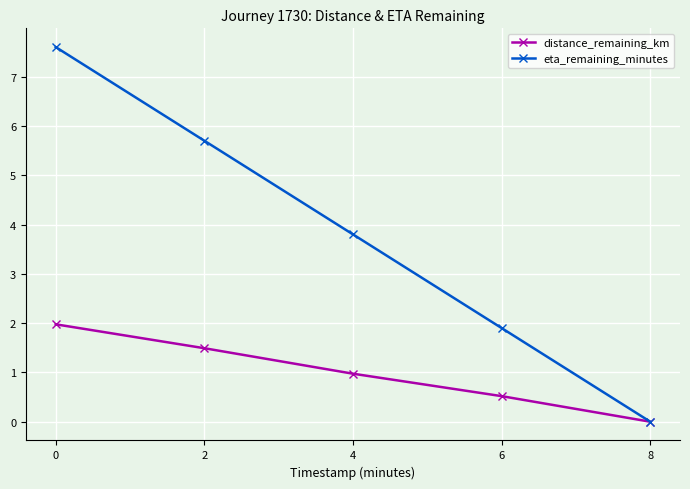

Which series has the widest spread of values?

eta_remaining_minutes